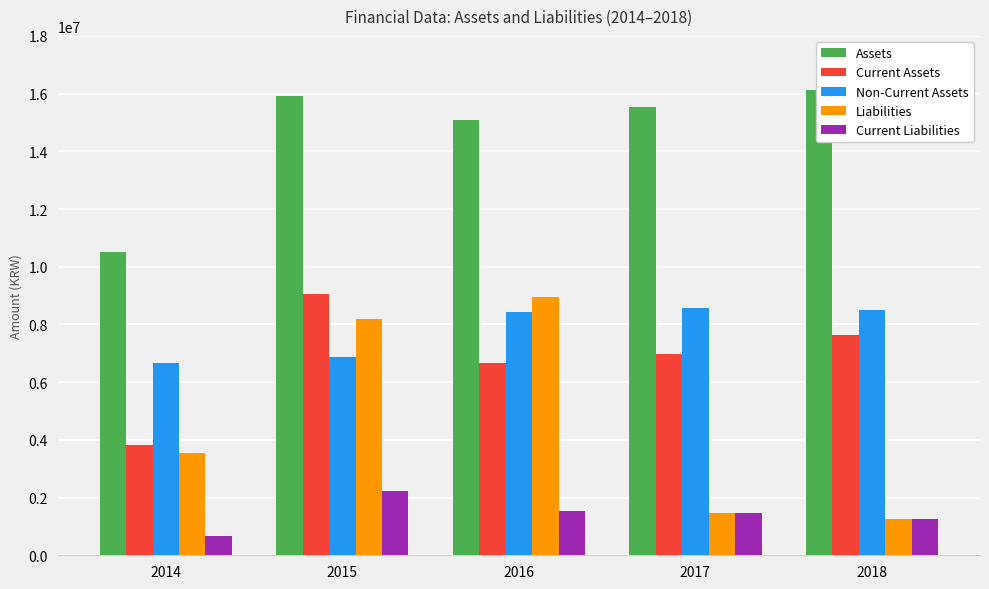

What is the average value of the Current Assets series?

6829186